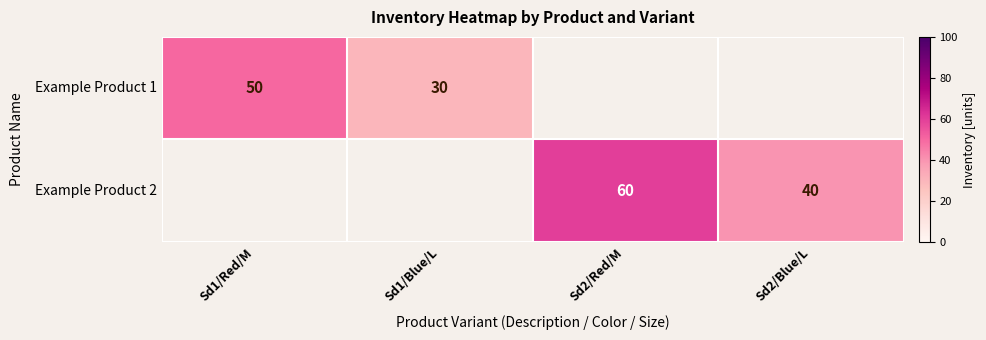

The value of Example Product 1 at Sd1/Blue/L is 15. True or false?

False